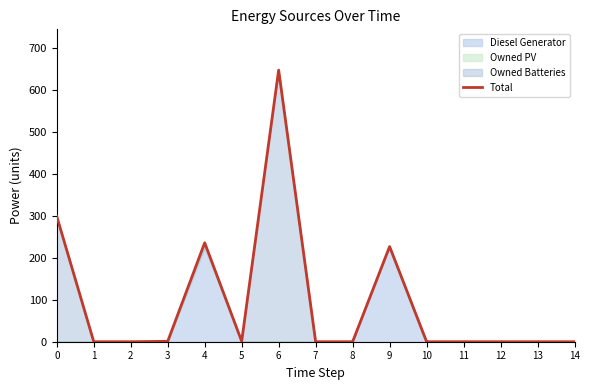

What is the sum of all values?

1412